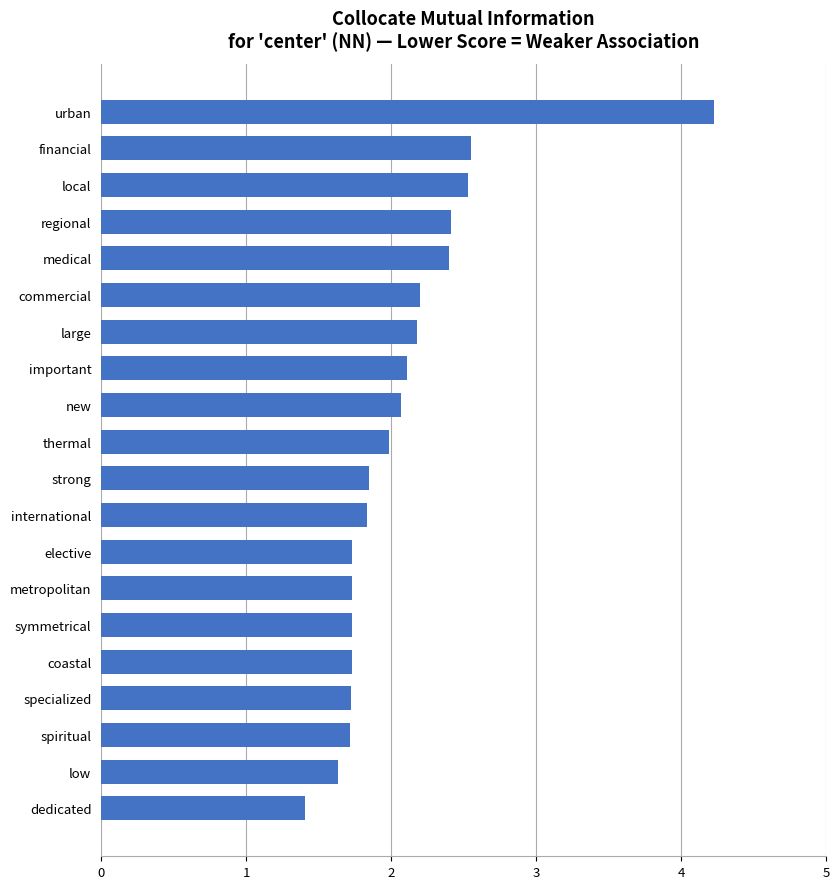

How many bars are there in total?

20